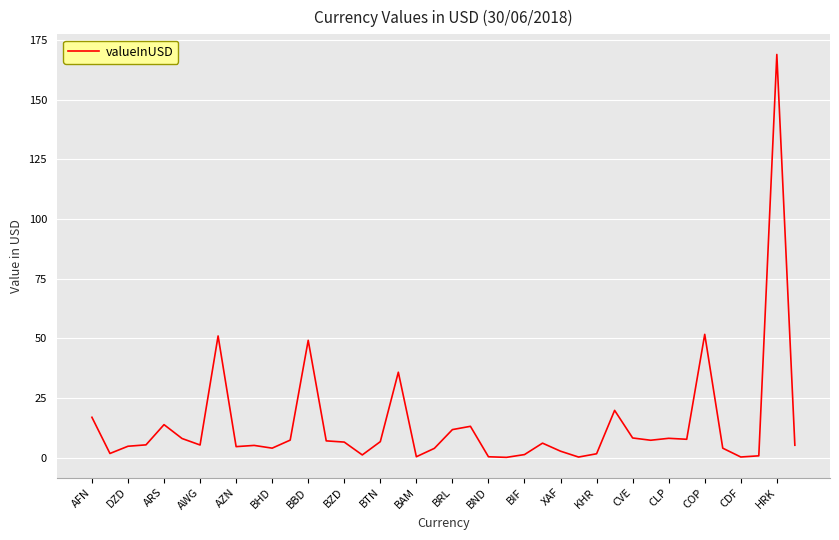

True or false: the data has more than 2 interior local peaks.

True